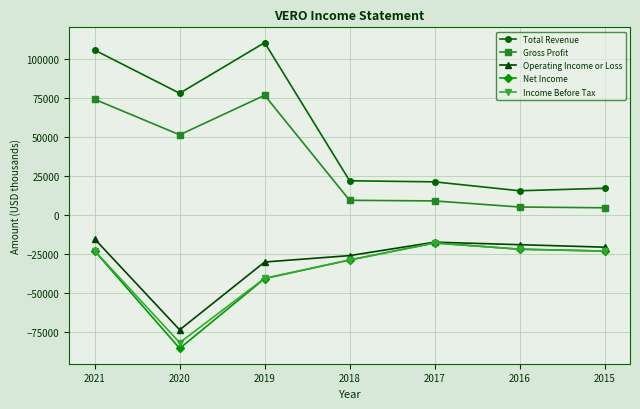

True or false: Operating Income or Loss and Gross Profit cross at least once.

False